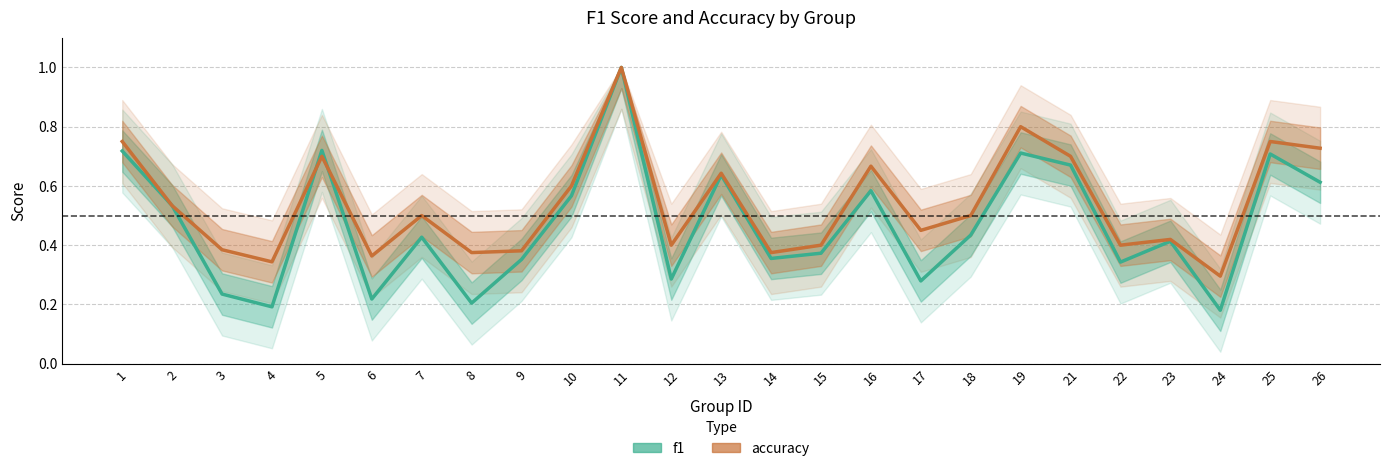

Is the value of accuracy at 18 greater than the value of f1 at 18?

Yes